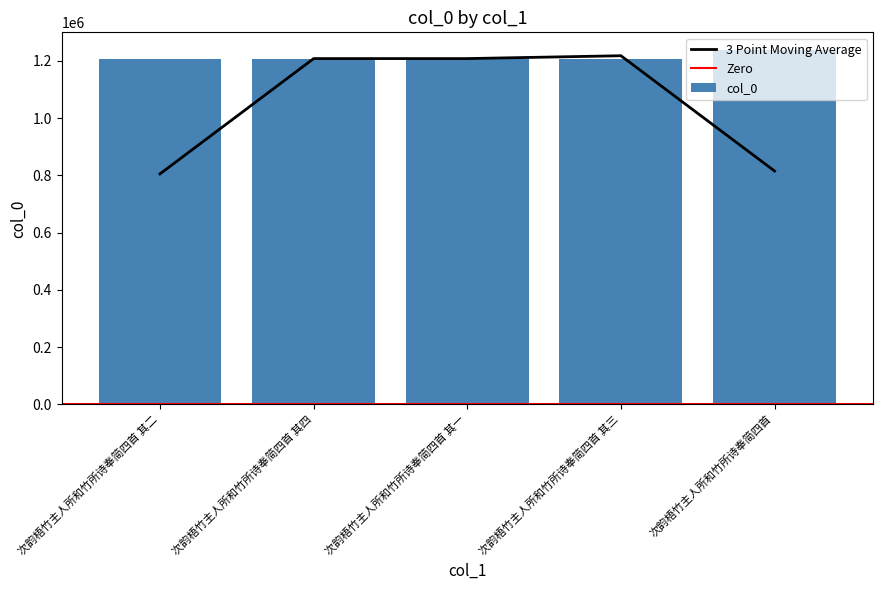

What is the value of the 3rd bar from the left?

1207566